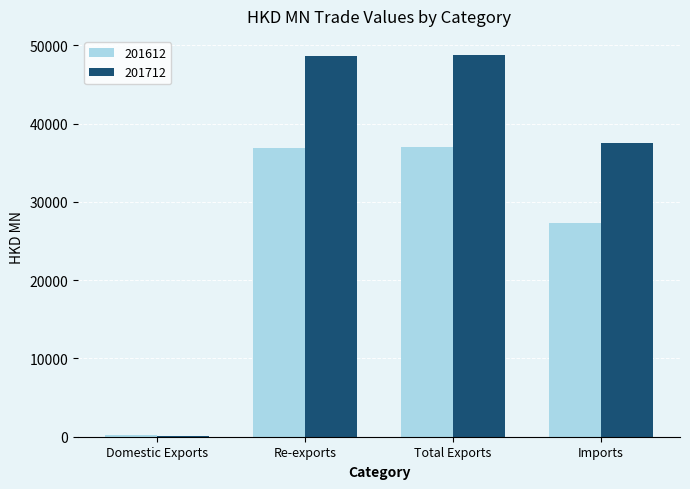

Is it true that 201612 equals 63154.5 at Re-exports?

False